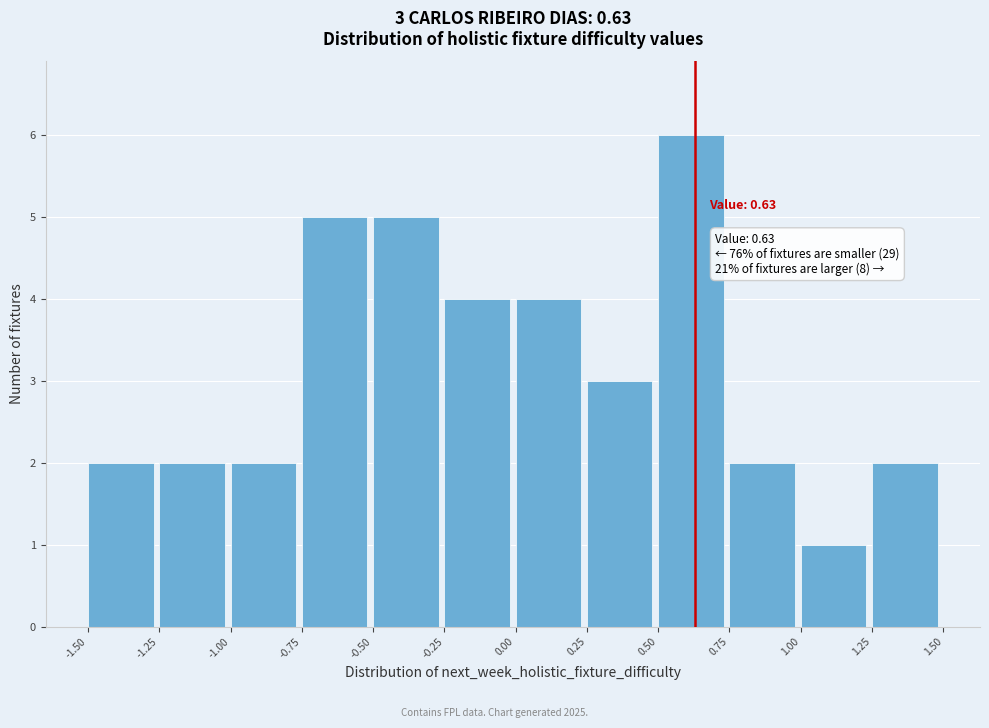

Over which range of the x-axis is the bar tallest?

0.50 to 0.75